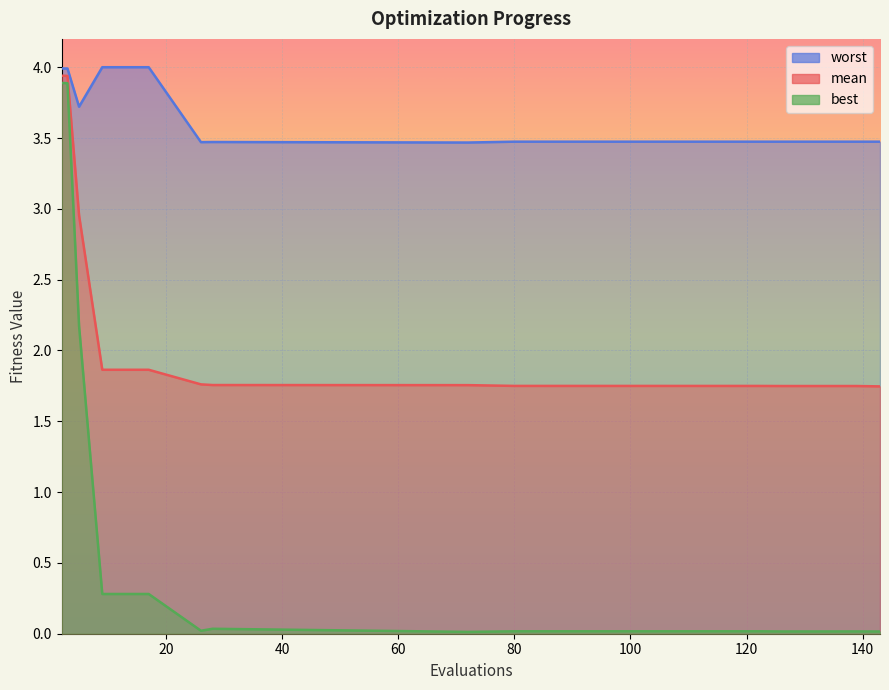

What is the difference between the maximum and second lowest values in the mean series?

2.2